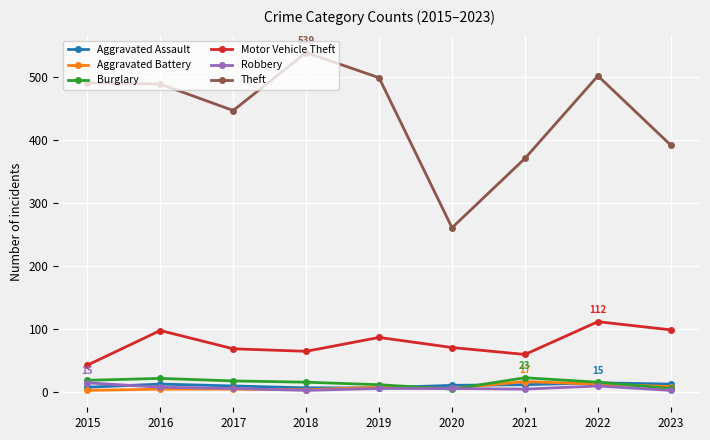

What is the value of the Theft point at the 3rd from the left?

447